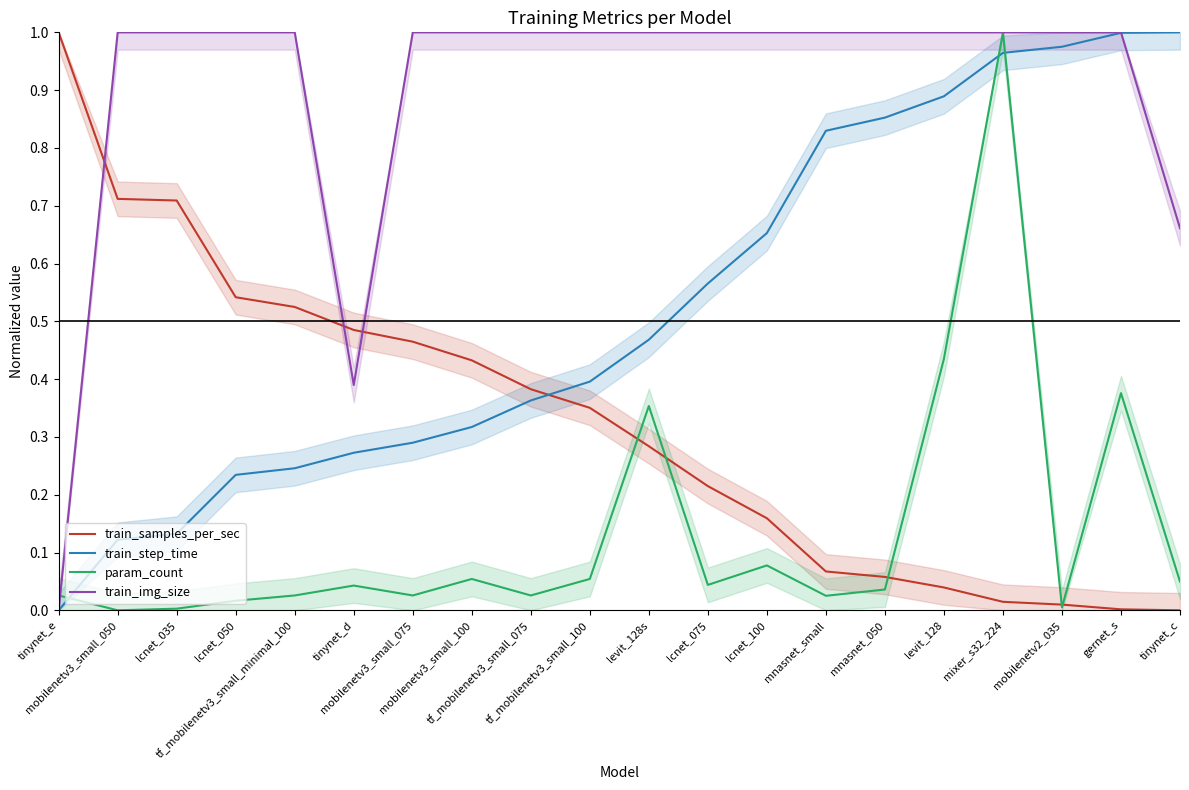

Which series changed the most between mobilenetv3_small_050 and levit_128?

train_step_time